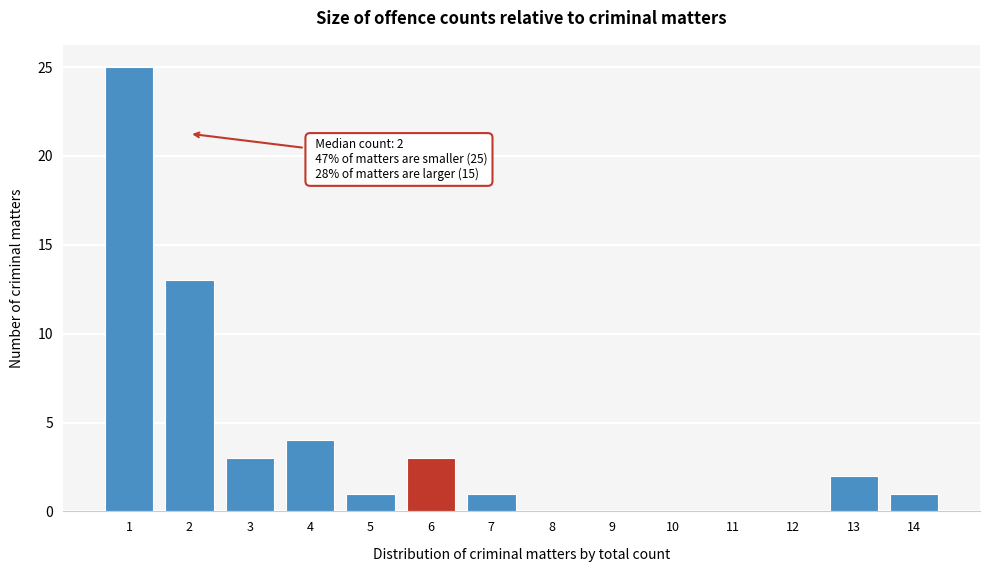

Reading left to right, what are all the values shown in this chart?

1=25	2=13	3=3	4=4	5=1	6=3	7=1	8=0	9=0	10=0	11=0	12=0	13=2	14=1